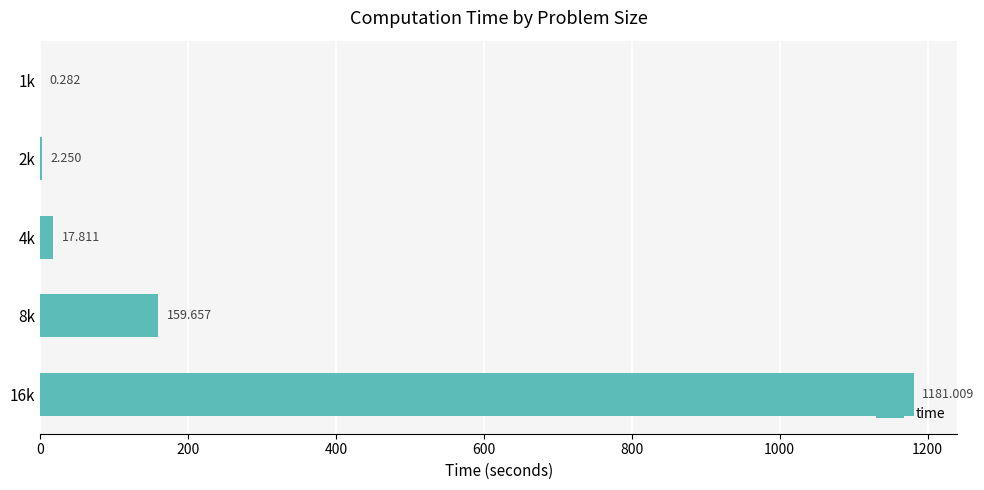

Are the bars horizontal?

Yes